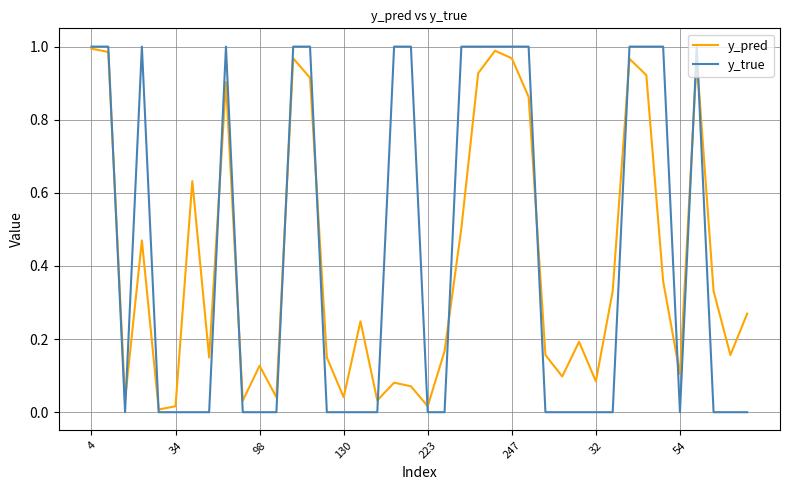

What is the difference between the second highest and second lowest values in the y_pred series?

1.0